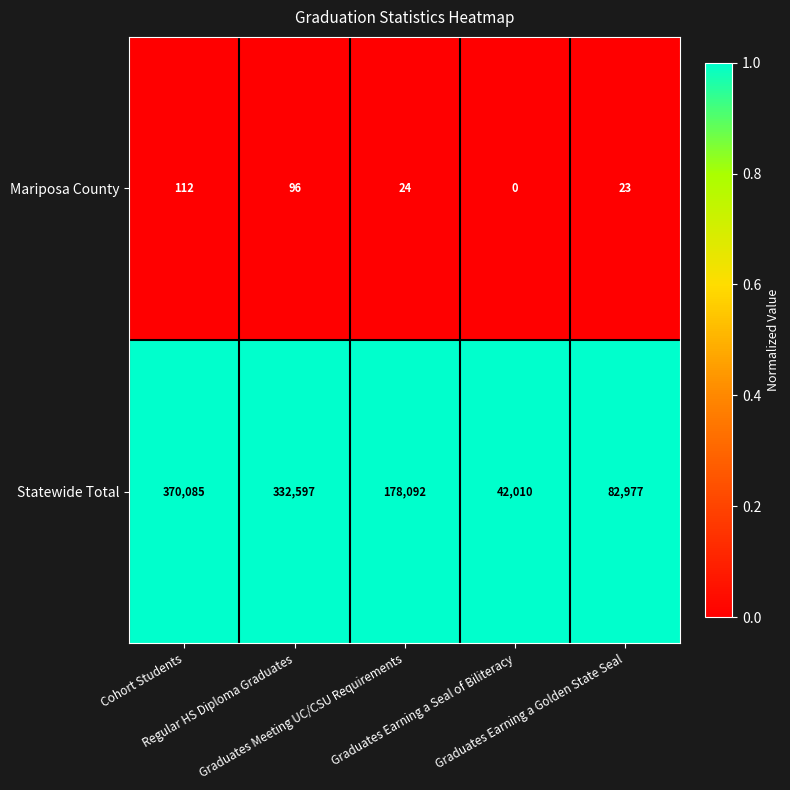

What is the minimum value for Statewide Total?

42010